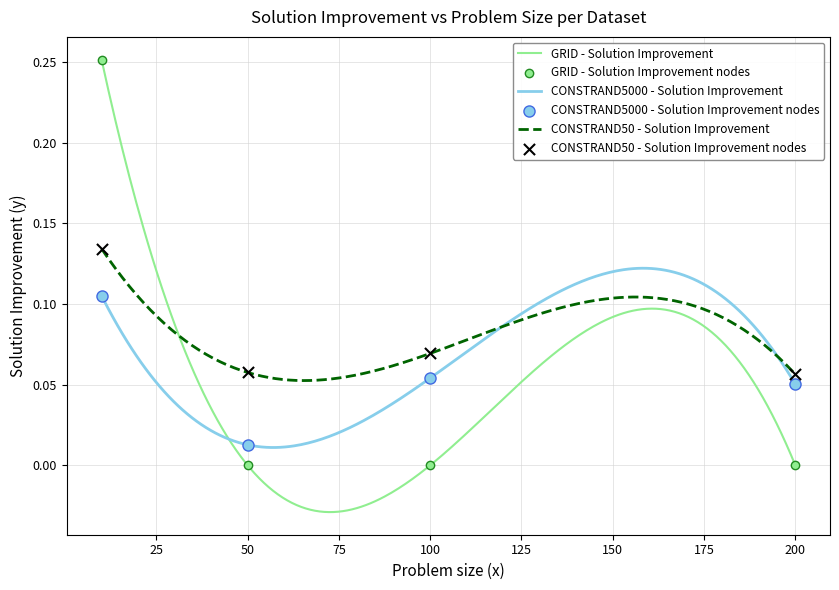

At how many categories does at least one series exceed 0?

4